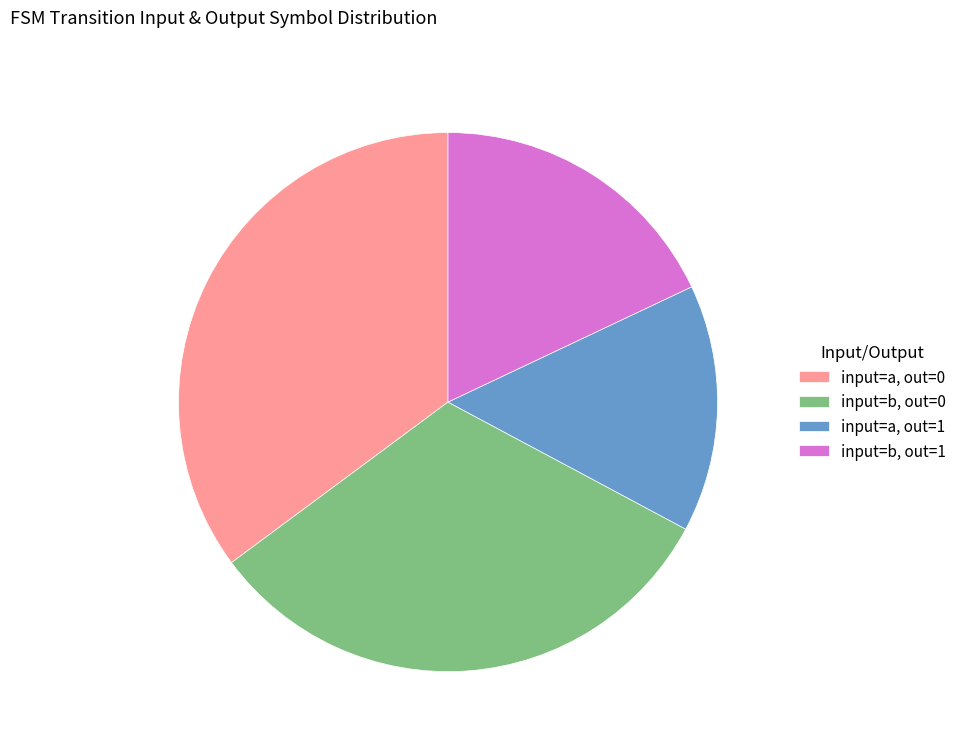

Approximately how many times larger is the value at input=a, out=0 compared to input=a, out=1?

2.4